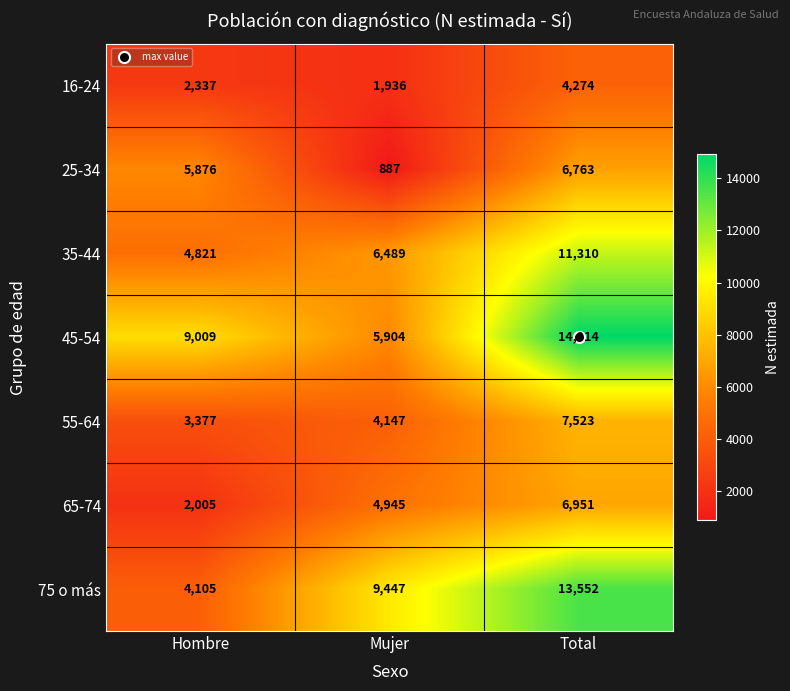

What is the difference between the maximum and minimum values in the 75 o más series?

9447